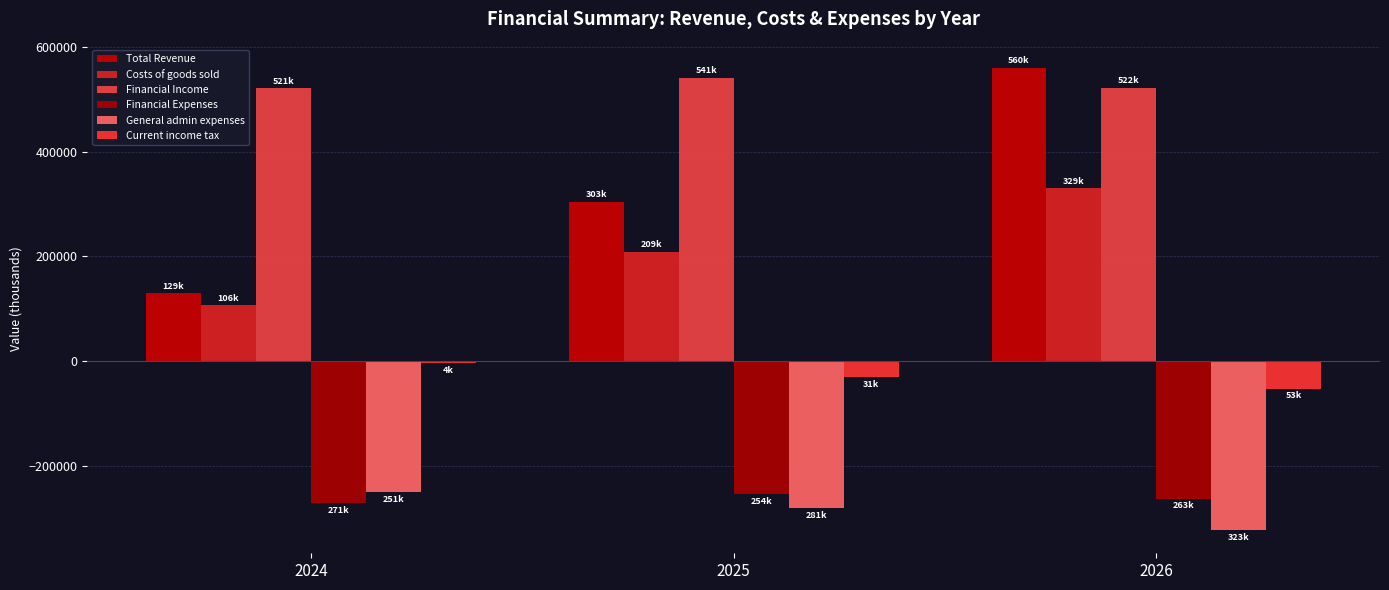

True or false: Current income tax has a value of -52878.3 at 2026.

True